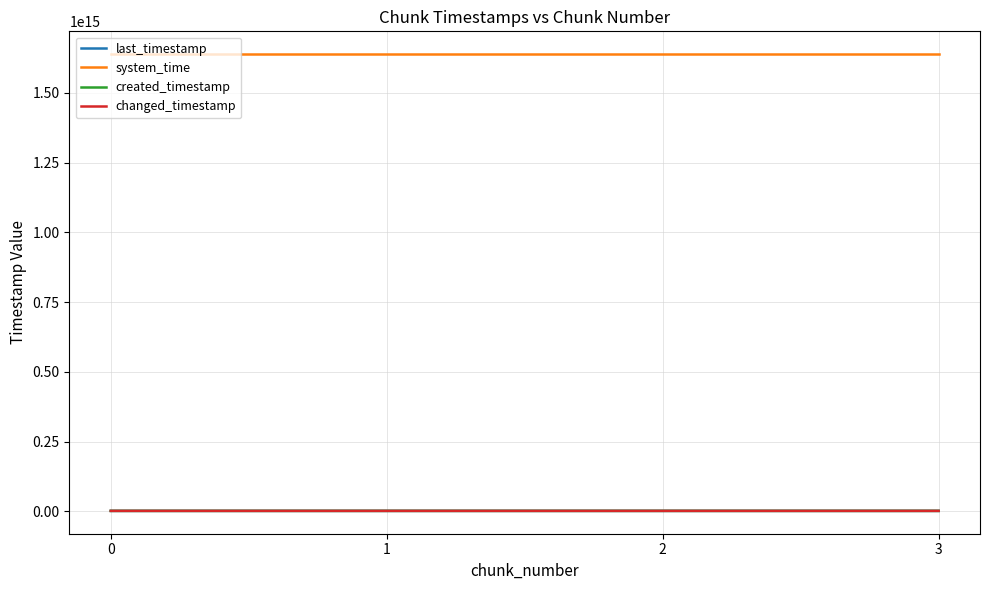

How many lines are shown in the chart?

4